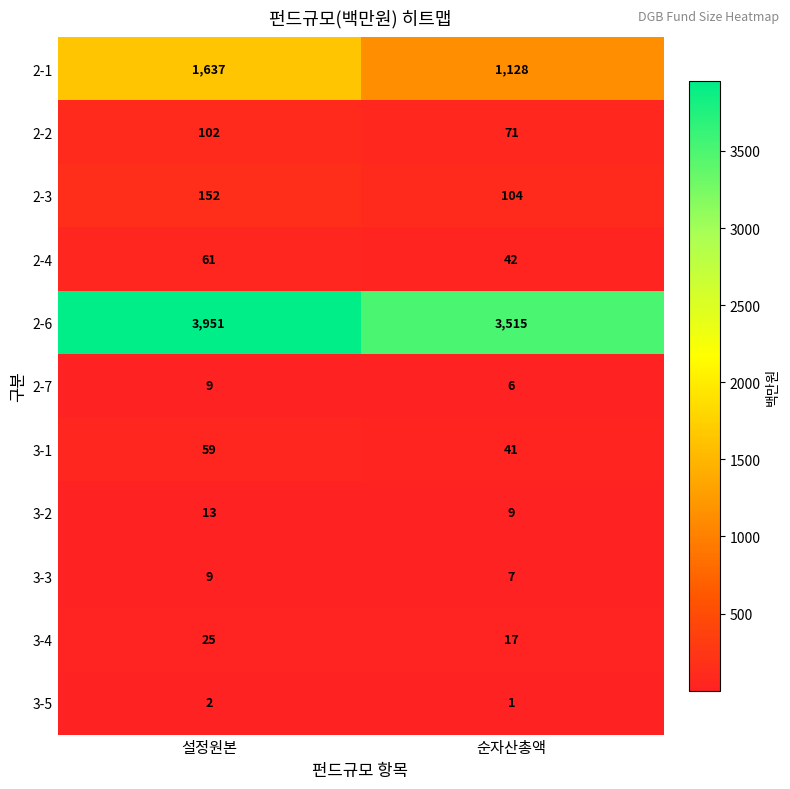

At which category is the sum across all series the highest?

설정원본